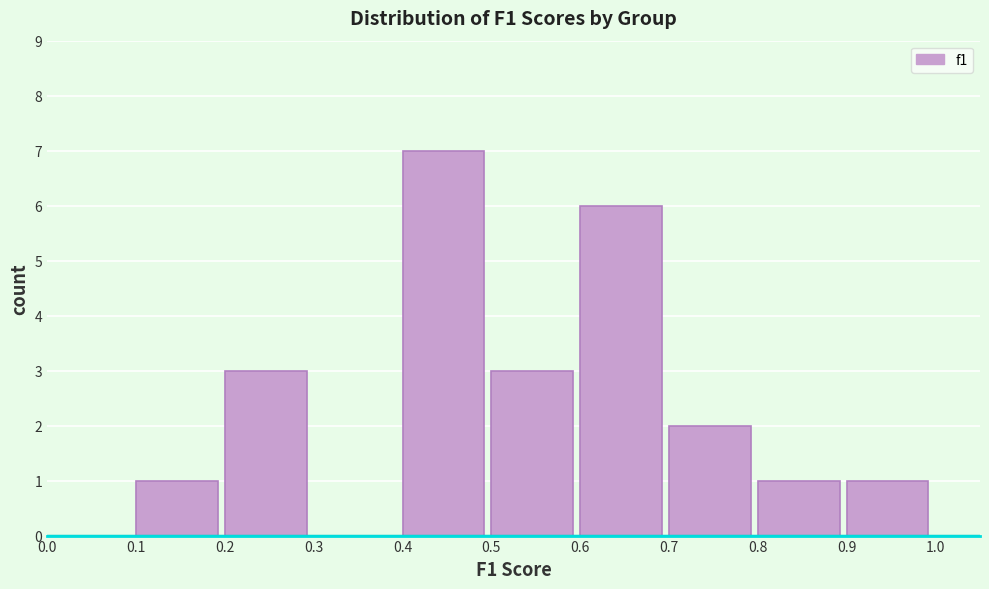

How tall is the bar that spans 0.2 to 0.3 on the x-axis? The values are not printed on the chart, so give them approximately, as read against the axis.

3